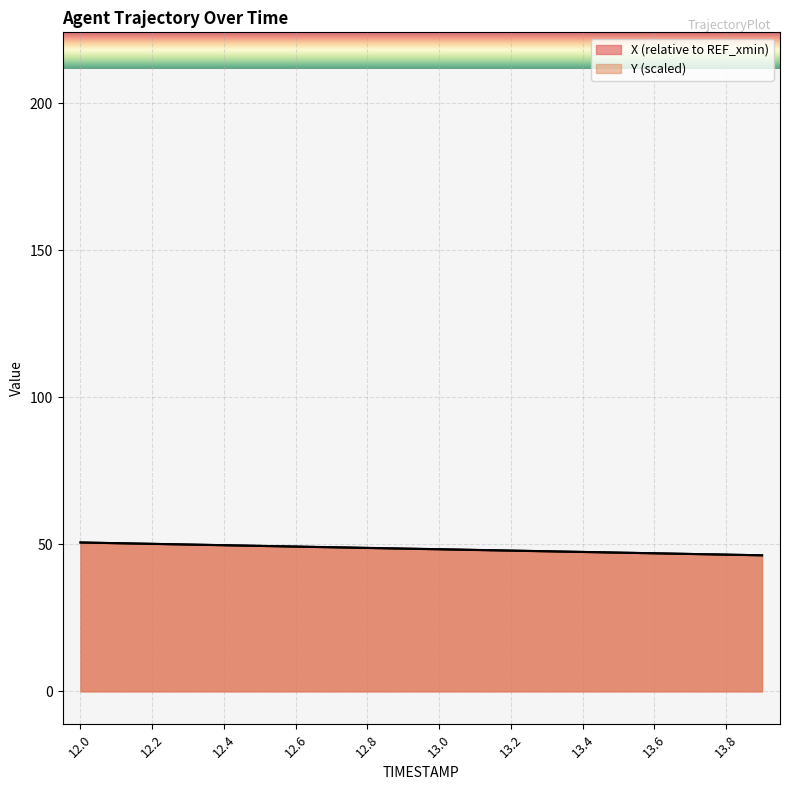

True or false: Y and X cross at least once.

False